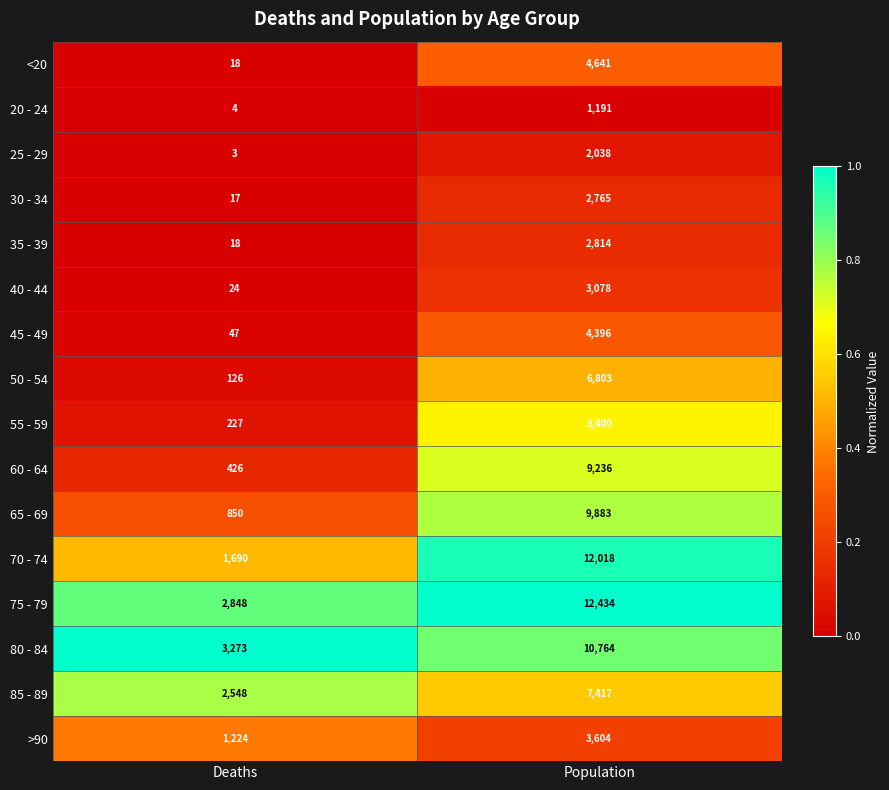

How many data points does each series have?

2